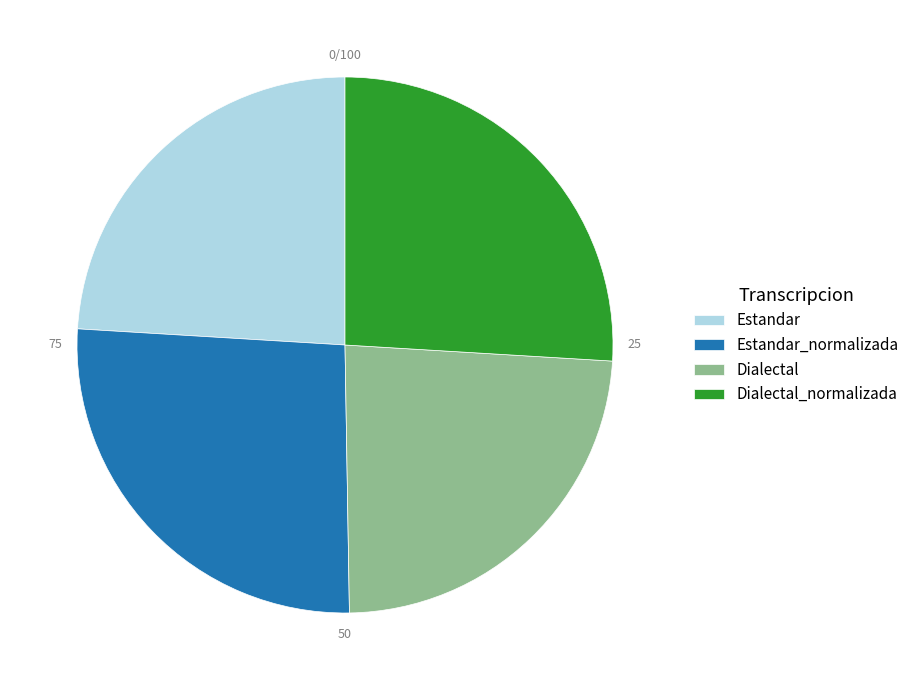

What is the ratio of the value at Dialectal_normalizada to the value at Estandar_normalizada?

1.0